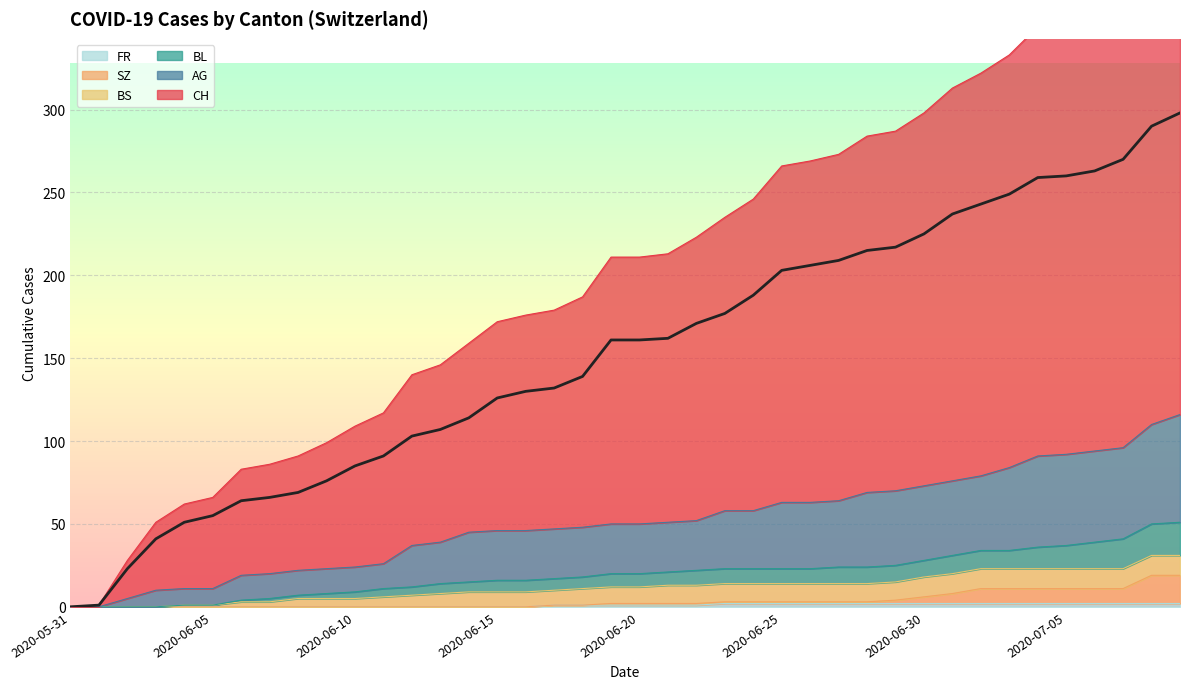

Which category has the highest value across all series?

2020-07-09